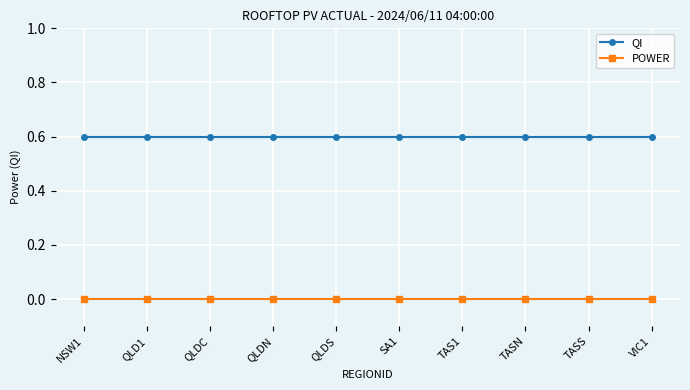

What is the spread (max minus min) of values at VIC1?

0.6